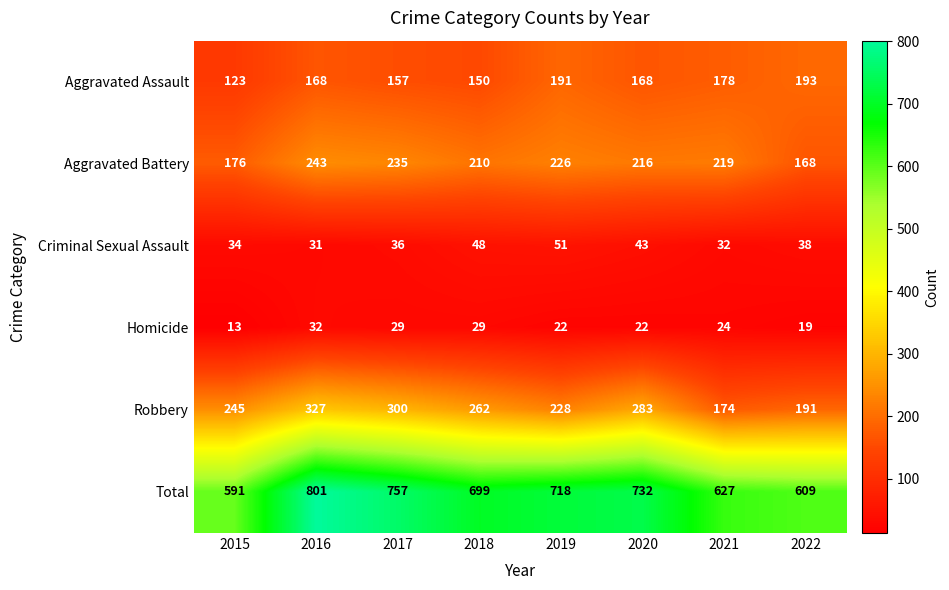

What is the sum of the Aggravated Battery values at 2019 and 2018?

436